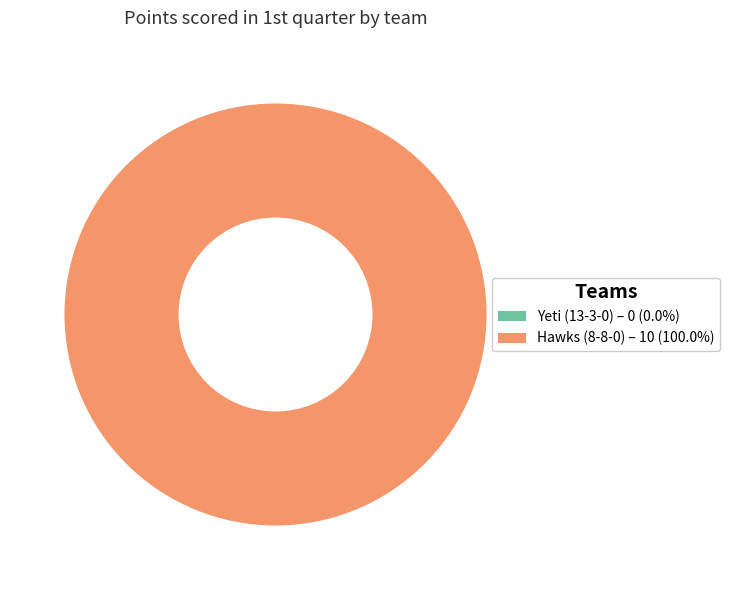

Rank the categories by value from highest to lowest.

Hawks (8-8-0), Yeti (13-3-0)